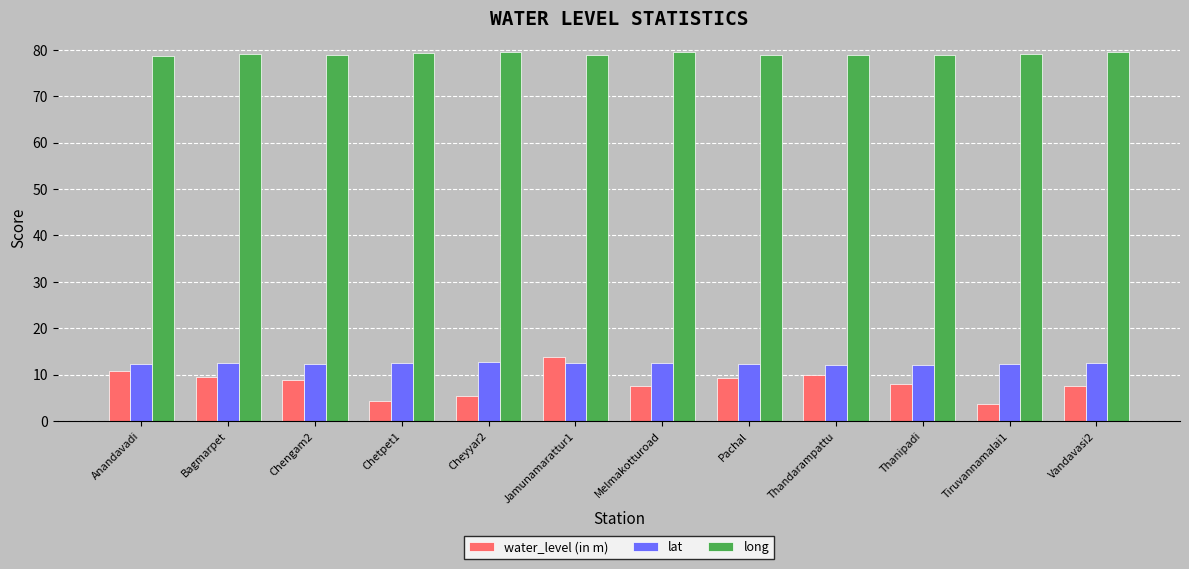

What value does the water_level (in m) series have at Melmakotturoad?

7.5